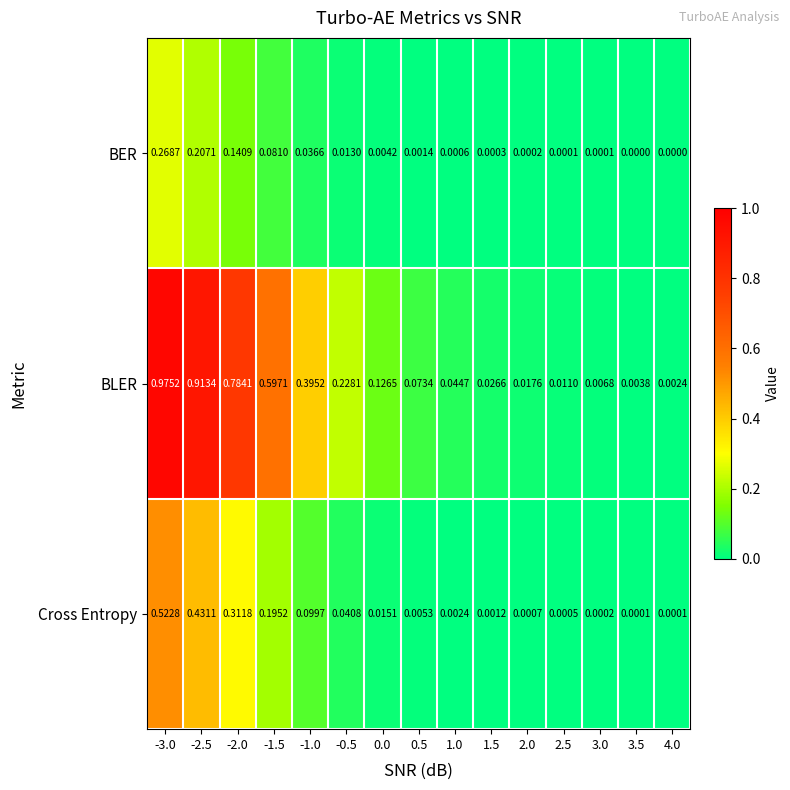

Is the value of Cross Entropy at -2.5 greater than the value of BER at -1.5?

Yes